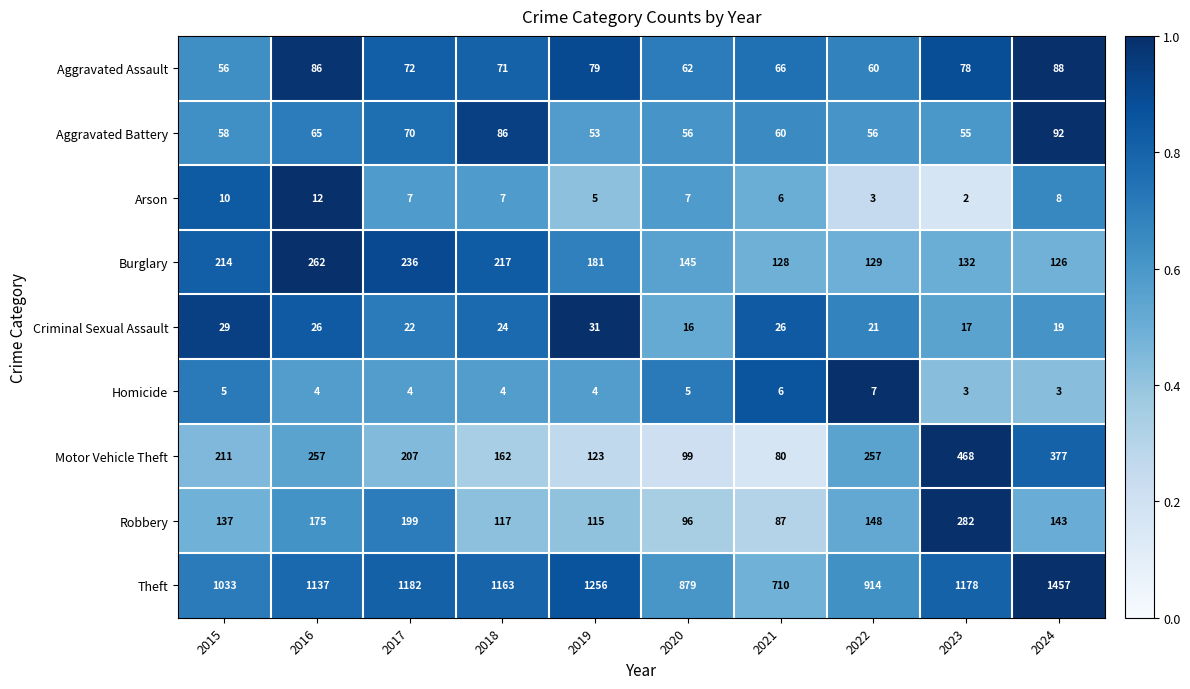

What is the average value of the Theft series?

1091